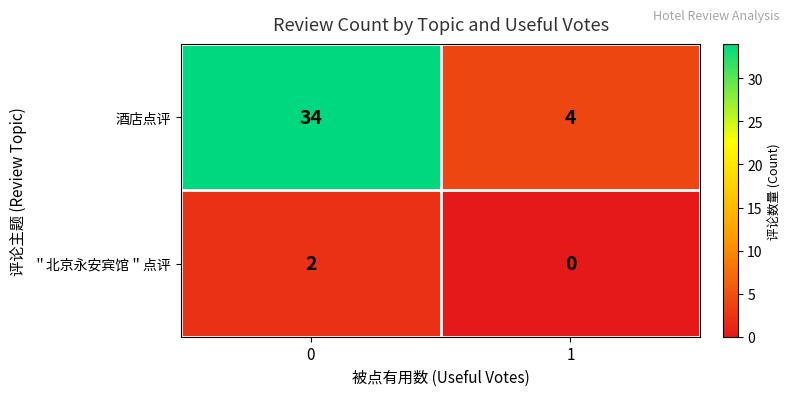

What is the maximum value shown in the chart?

34